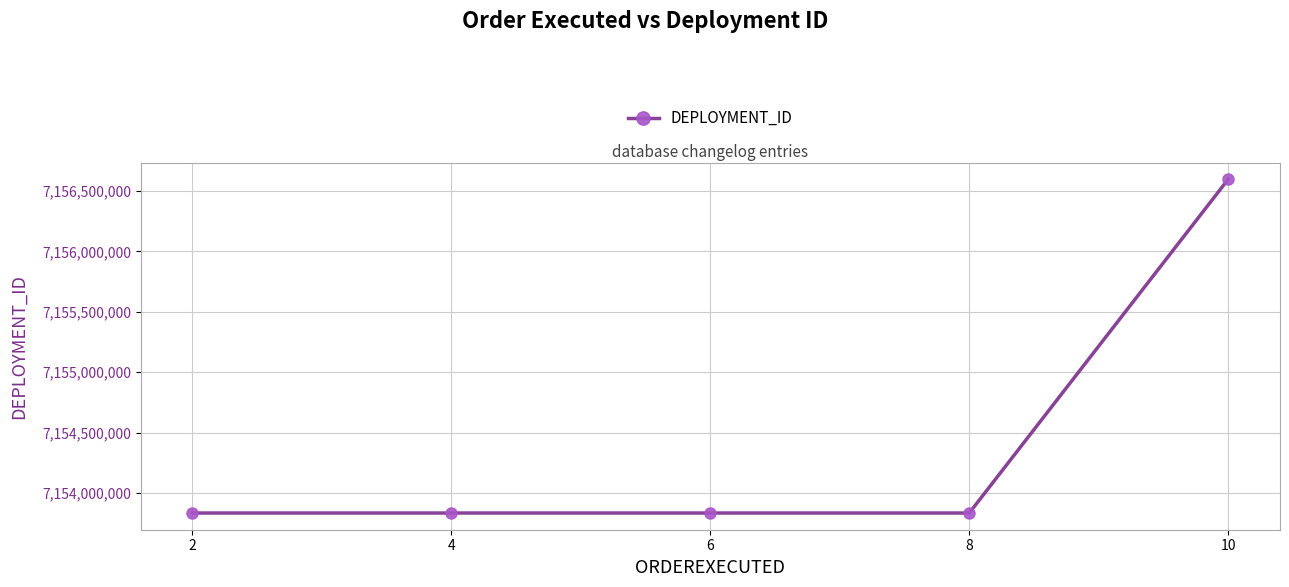

True or false: there are more than 1 points higher than both neighbors.

False